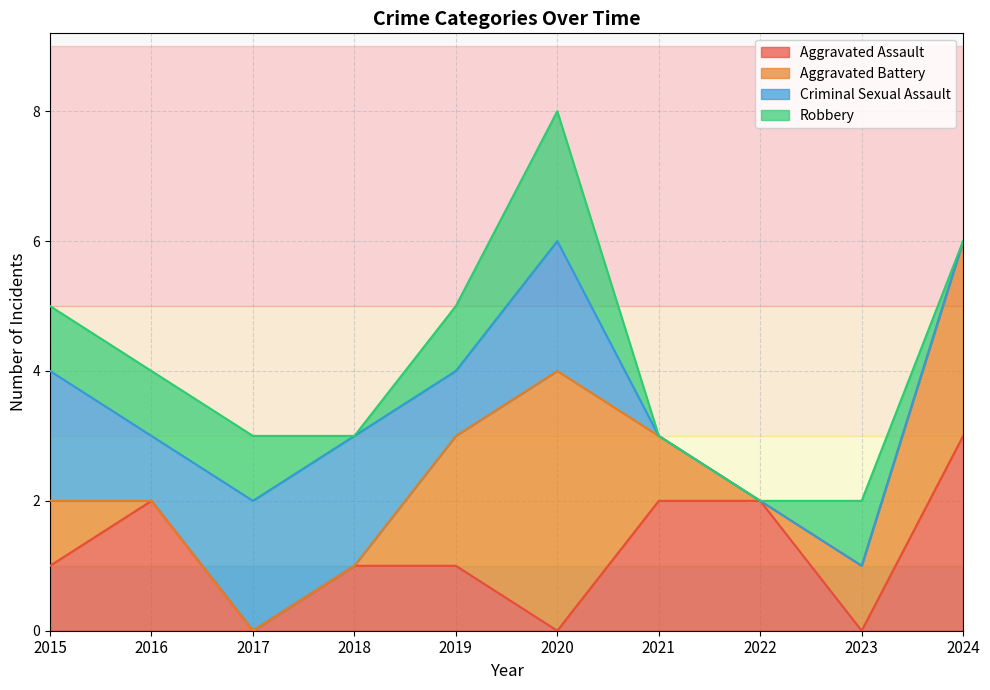

The value of Aggravated Assault at 2017 is 0. True or false?

True